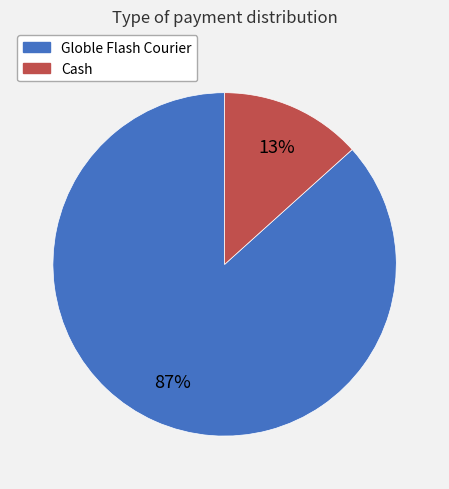

Which category has the smallest portion of the pie?

Cash